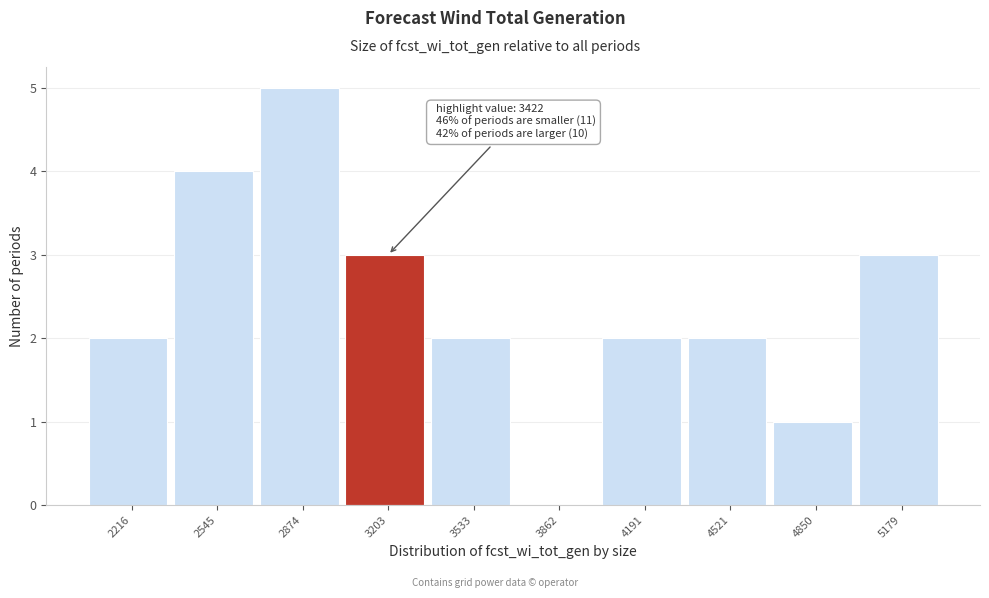

Reading left to right, transcribe all the data shown in this chart.

2216=2	2545=4	2874=5	3203=3	3533=2	3862=0	4191=2	4521=2	4850=1	5179=3